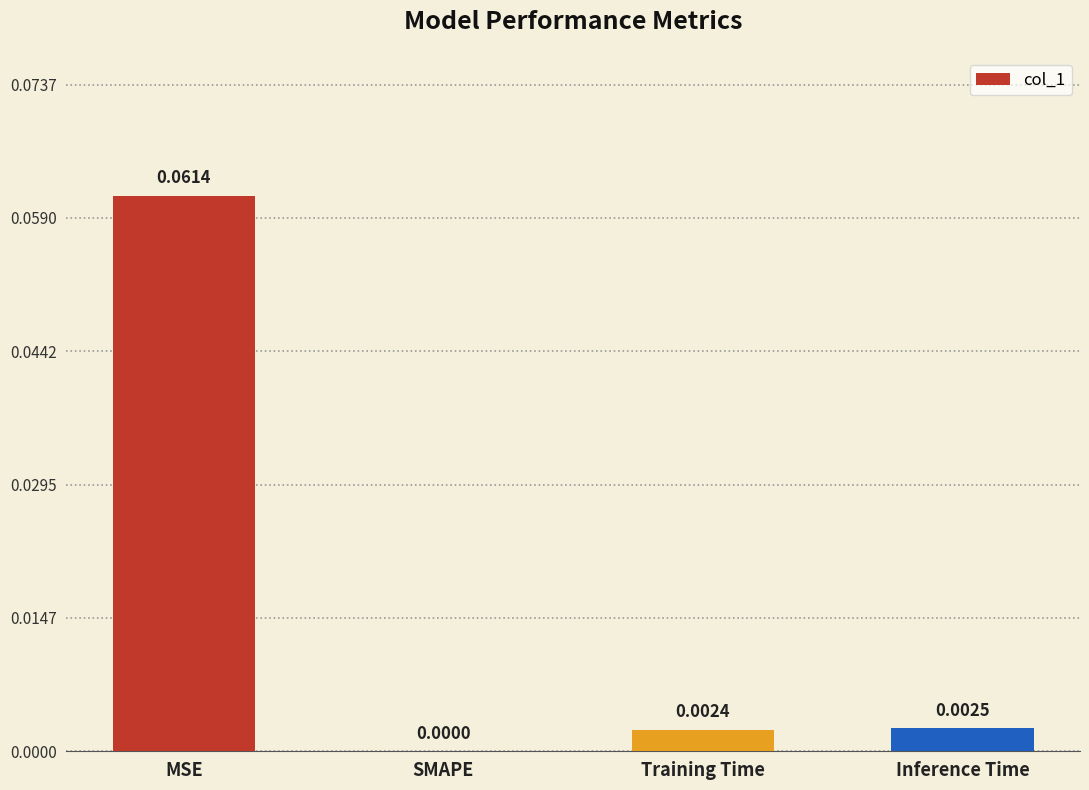

How many positive values are there?

3